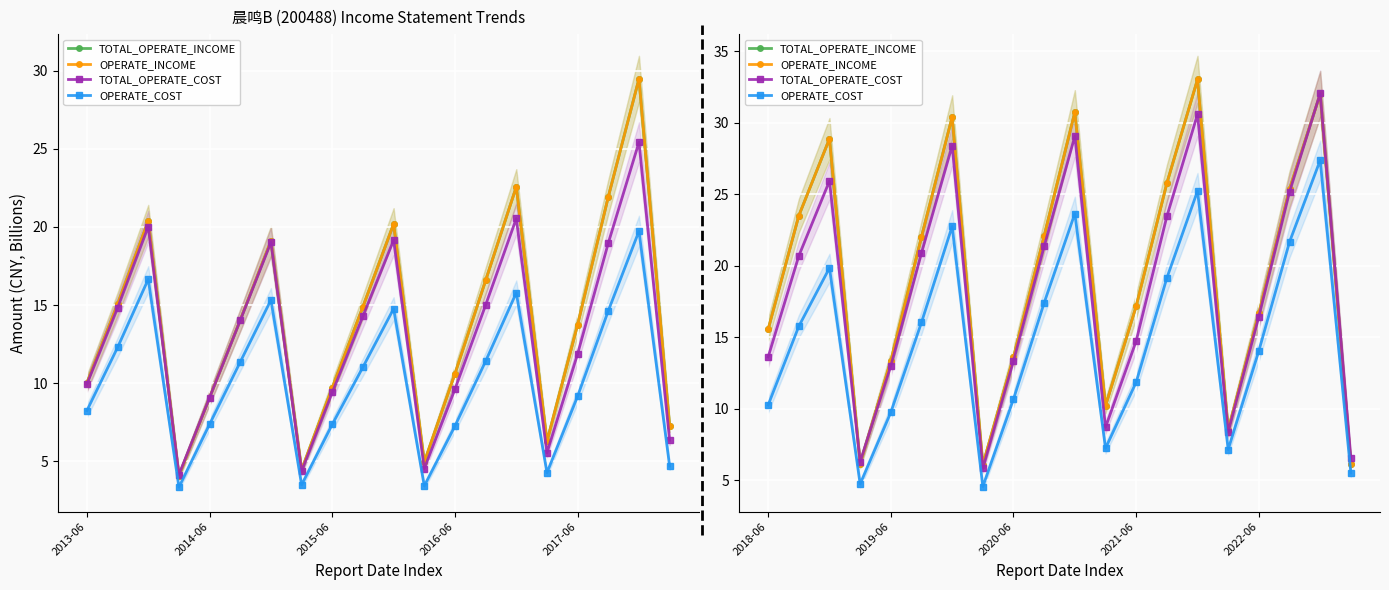

How many values in the TOTAL_OPERATE_INCOME series are below 22?

10